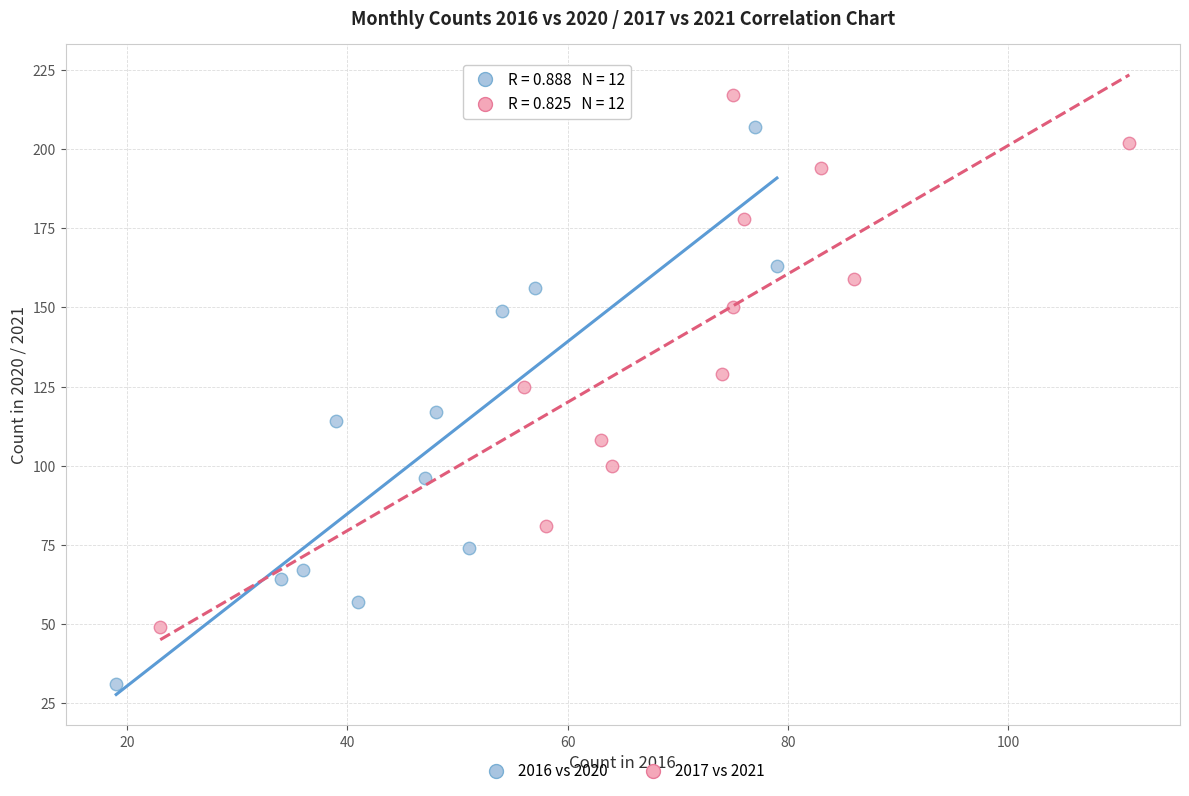

Which series has the widest spread of Y values?

2016 vs 2020